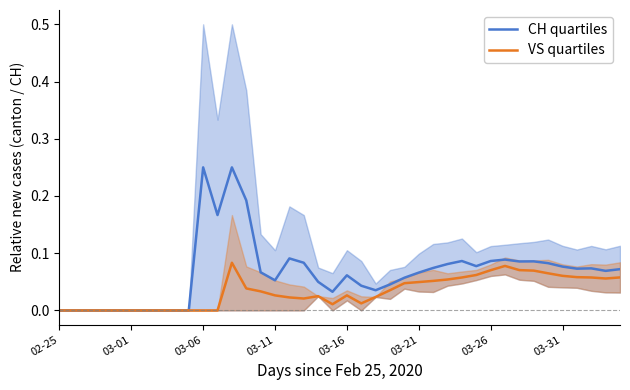

True or false: VS quartiles and CH quartiles cross at least once.

False